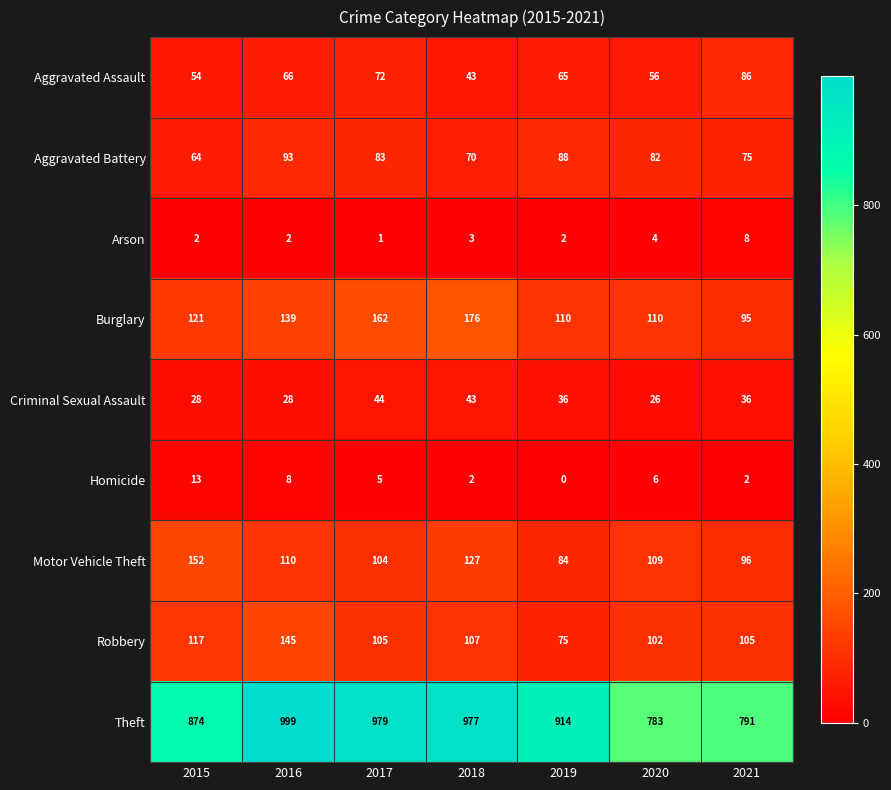

What is the sum of all Aggravated Assault values?

442